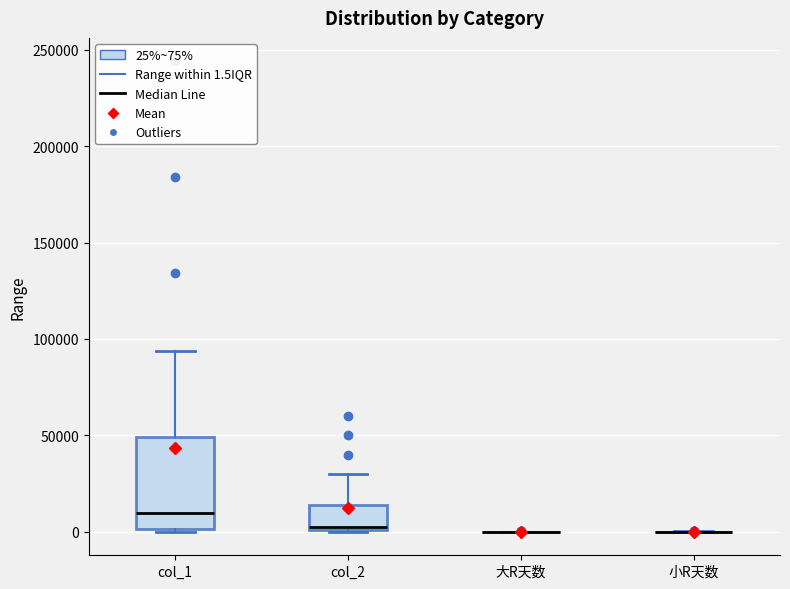

Reading left to right, read every box against the y-axis: the position of its median line, the range the box covers, and the ends of its whiskers. The values are not printed on the chart, so give them approximately, as read against the axis.

col_1: median 10000, box 0 to 50000, whiskers 0 (just below the box's lower edge) to 95000
col_2: median 5000, box 0 to 15000, whiskers 0 to 30000
大R天数: box collapsed to a line at 0, whiskers 0 to 0
小R天数: box collapsed to a line at 0, whiskers 0 to 0